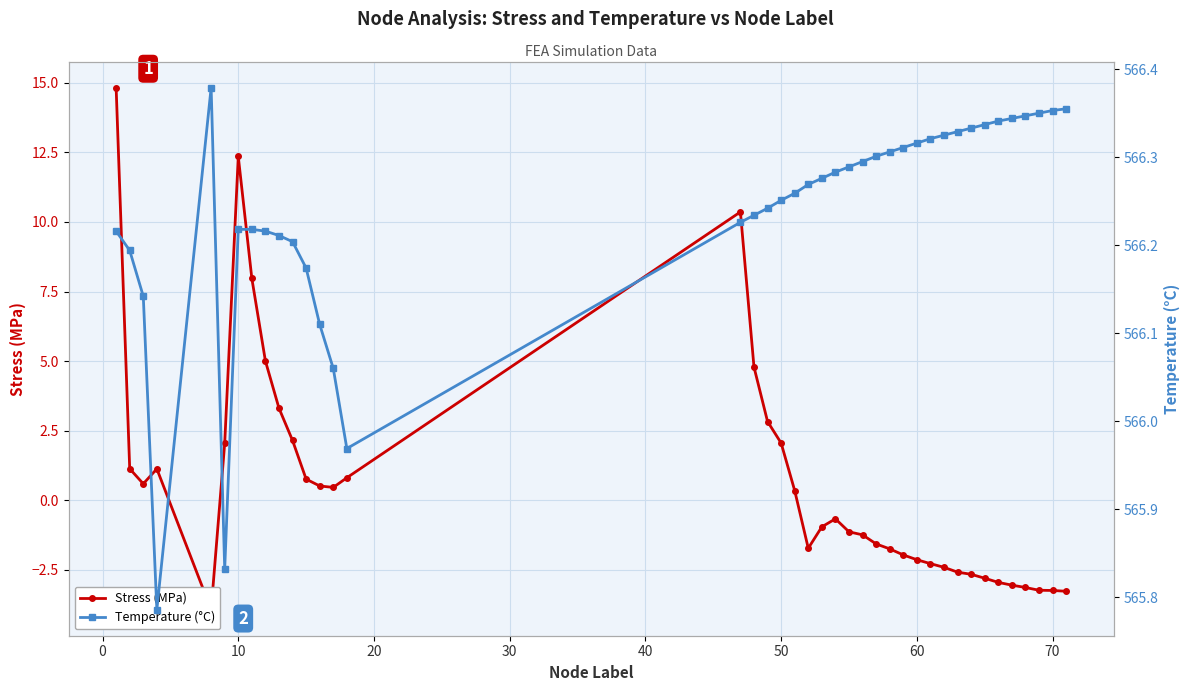

How many lines are shown in the chart?

2